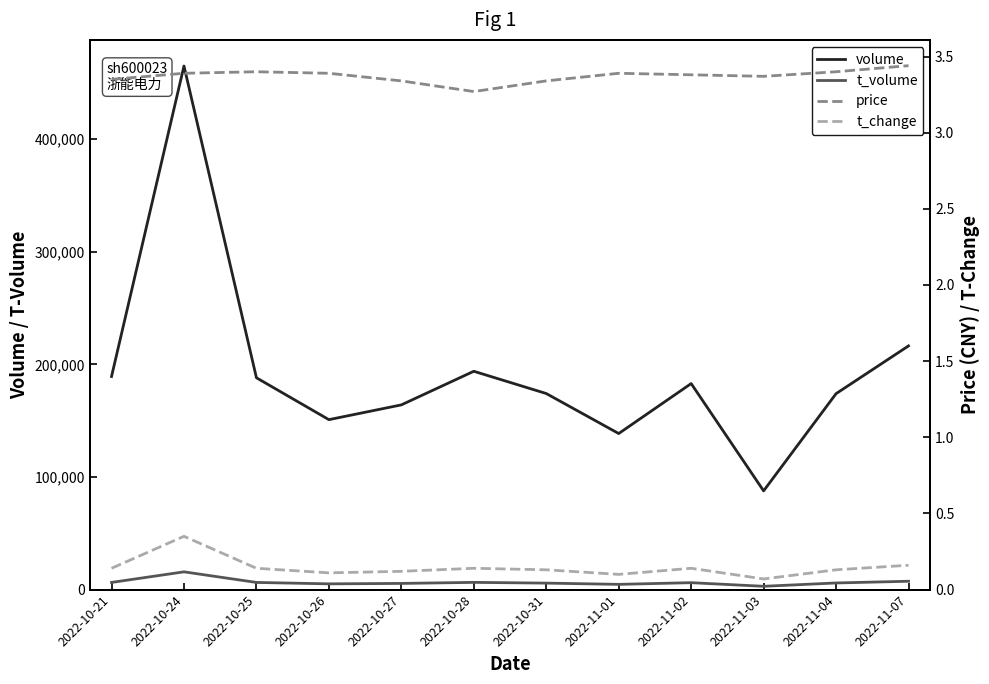

Reading right to left, extract all data points from this chart.

volume: 216390.0	173995.0	87669.0	182951.0	138576.0	174103.0	193871.0	164024.0	150909.0	188097.0	464919.0	189218.0
t_volume: 7419.0	5894.0	2941.0	6144.0	4664.0	5762.0	6416.0	5488.0	5110.0	6364.0	15778.0	6370.0
price: 3.4	3.4	3.4	3.4	3.4	3.3	3.3	3.3	3.4	3.4	3.4	3.4
t_change: 0.2	0.1	0.1	0.1	0.1	0.1	0.1	0.1	0.1	0.1	0.3	0.1